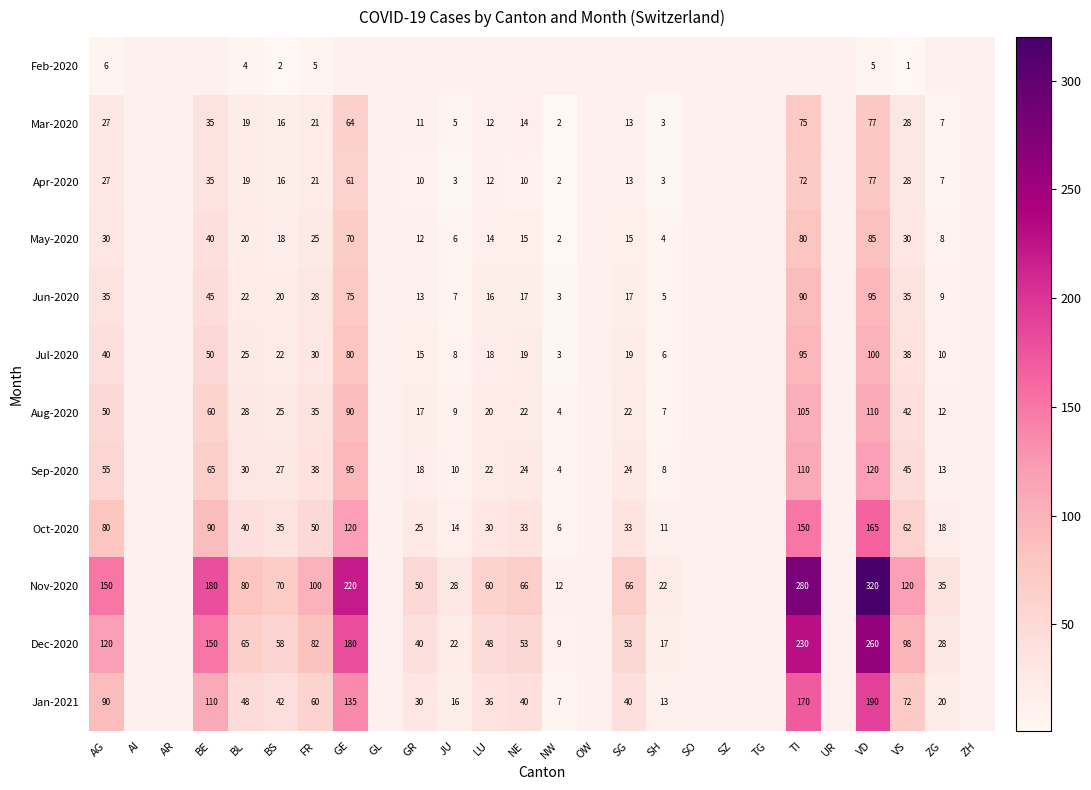

True or false: Dec-2020 has a value of 40 at GR.

True